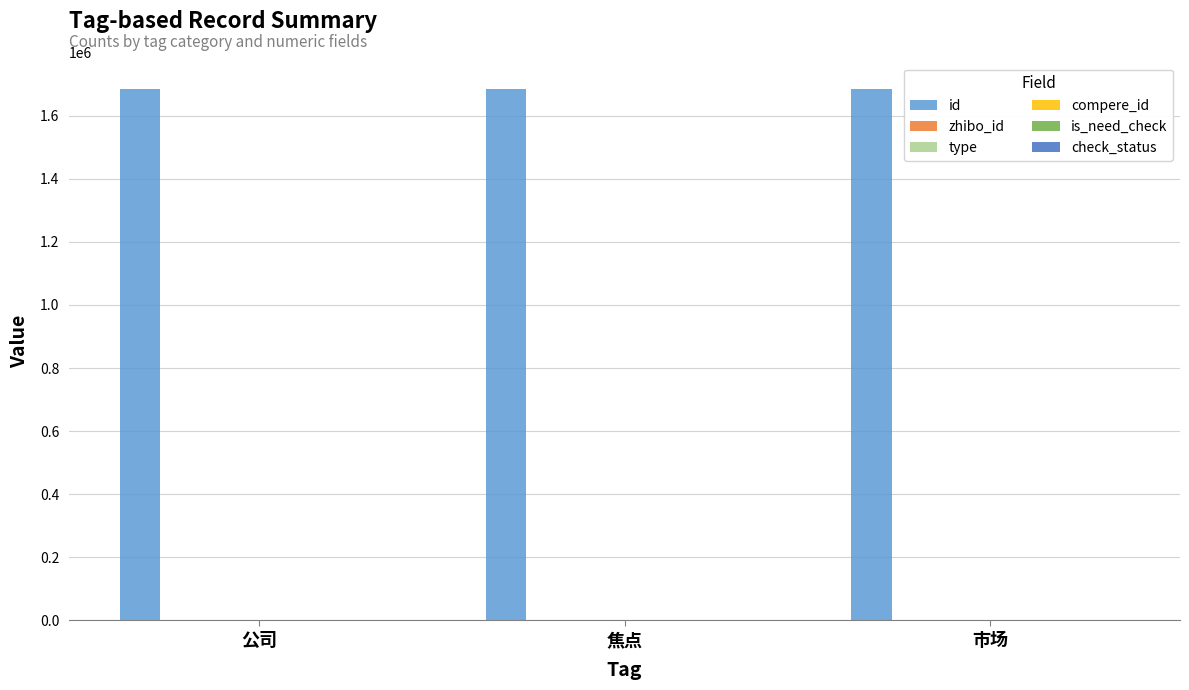

Which series changed the most between 公司 and 焦点?

id